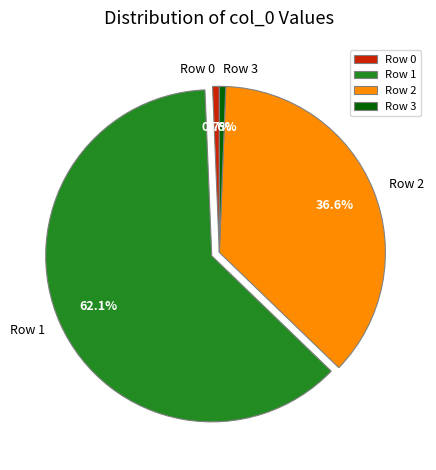

Which slice is the largest?

Row 1